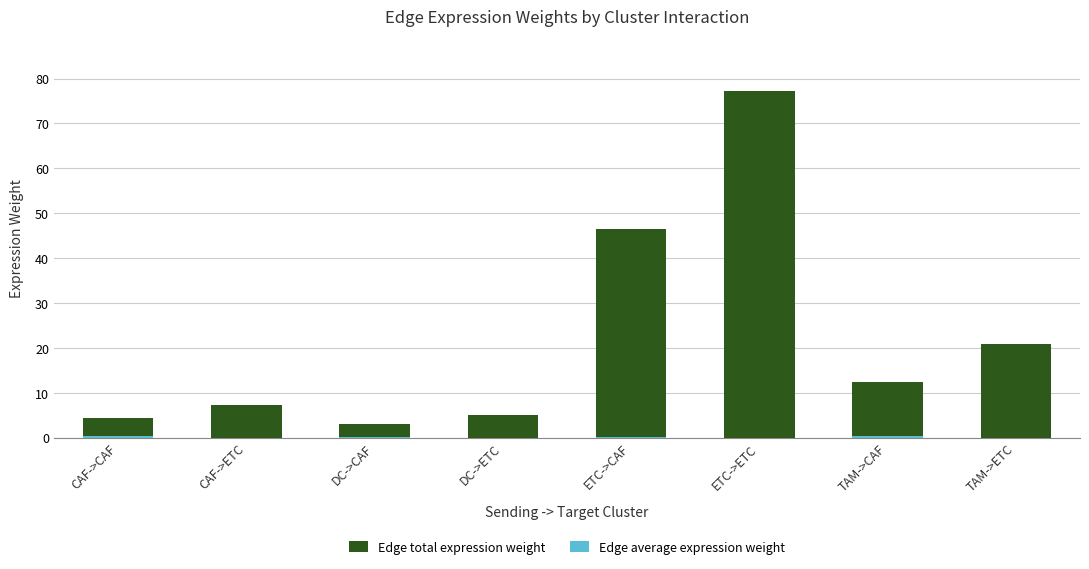

Which series changed the most between CAF->ETC and TAM->ETC?

Edge total expression weight